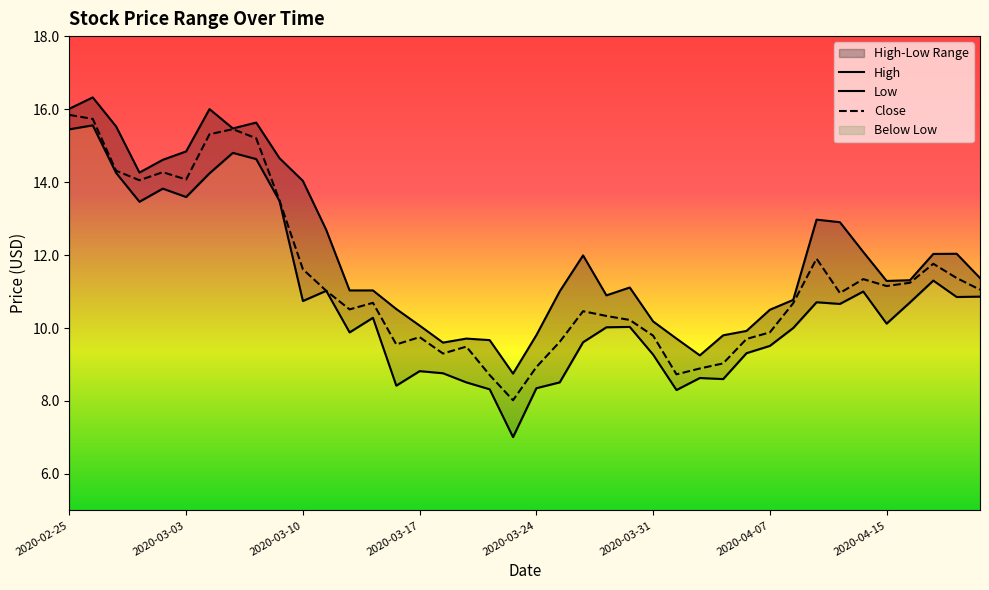

Reading left to right, what are all the values shown in this chart?

High: 2020-02-25=16.0	2020-02-26=16.3	2020-02-27=15.5	2020-02-28=14.3	2020-03-02=14.6	2020-03-03=14.8	2020-03-04=16.0	2020-03-05=15.5	2020-03-06=15.6	2020-03-09=14.7	2020-03-10=14.0	2020-03-11=12.7	2020-03-12=11.0	2020-03-13=11.0	2020-03-16=10.5	2020-03-17=10.1	2020-03-18=9.6	2020-03-19=9.7	2020-03-20=9.7	2020-03-23=8.8	2020-03-24=9.8	2020-03-25=11.0	2020-03-26=12.0	2020-03-27=10.9	2020-03-30=11.1	2020-03-31=10.2	2020-04-01=9.7	2020-04-02=9.2	2020-04-03=9.8	2020-04-06=9.9	2020-04-07=10.5	2020-04-08=10.8	2020-04-09=13.0	2020-04-13=12.9	2020-04-14=12.1	2020-04-15=11.3	2020-04-16=11.3	2020-04-17=12.0	2020-04-20=12.0	2020-04-21=11.4
Low: 2020-02-25=15.4	2020-02-26=15.6	2020-02-27=14.2	2020-02-28=13.5	2020-03-02=13.8	2020-03-03=13.6	2020-03-04=14.2	2020-03-05=14.8	2020-03-06=14.6	2020-03-09=13.5	2020-03-10=10.7	2020-03-11=11.0	2020-03-12=9.9	2020-03-13=10.3	2020-03-16=8.4	2020-03-17=8.8	2020-03-18=8.8	2020-03-19=8.5	2020-03-20=8.3	2020-03-23=7.0	2020-03-24=8.4	2020-03-25=8.5	2020-03-26=9.6	2020-03-27=10.0	2020-03-30=10.0	2020-03-31=9.3	2020-04-01=8.3	2020-04-02=8.6	2020-04-03=8.6	2020-04-06=9.3	2020-04-07=9.5	2020-04-08=10.0	2020-04-09=10.7	2020-04-13=10.7	2020-04-14=11.0	2020-04-15=10.1	2020-04-16=10.7	2020-04-17=11.3	2020-04-20=10.9	2020-04-21=10.9
Close: 2020-02-25=15.8	2020-02-26=15.7	2020-02-27=14.3	2020-02-28=14.1	2020-03-02=14.3	2020-03-03=14.1	2020-03-04=15.3	2020-03-05=15.4	2020-03-06=15.2	2020-03-09=13.5	2020-03-10=11.6	2020-03-11=11.0	2020-03-12=10.5	2020-03-13=10.7	2020-03-16=9.6	2020-03-17=9.8	2020-03-18=9.3	2020-03-19=9.5	2020-03-20=8.7	2020-03-23=8.0	2020-03-24=8.9	2020-03-25=9.6	2020-03-26=10.5	2020-03-27=10.3	2020-03-30=10.2	2020-03-31=9.8	2020-04-01=8.7	2020-04-02=8.9	2020-04-03=9.0	2020-04-06=9.7	2020-04-07=9.9	2020-04-08=10.7	2020-04-09=11.9	2020-04-13=11.0	2020-04-14=11.3	2020-04-15=11.1	2020-04-16=11.2	2020-04-17=11.8	2020-04-20=11.4	2020-04-21=11.1